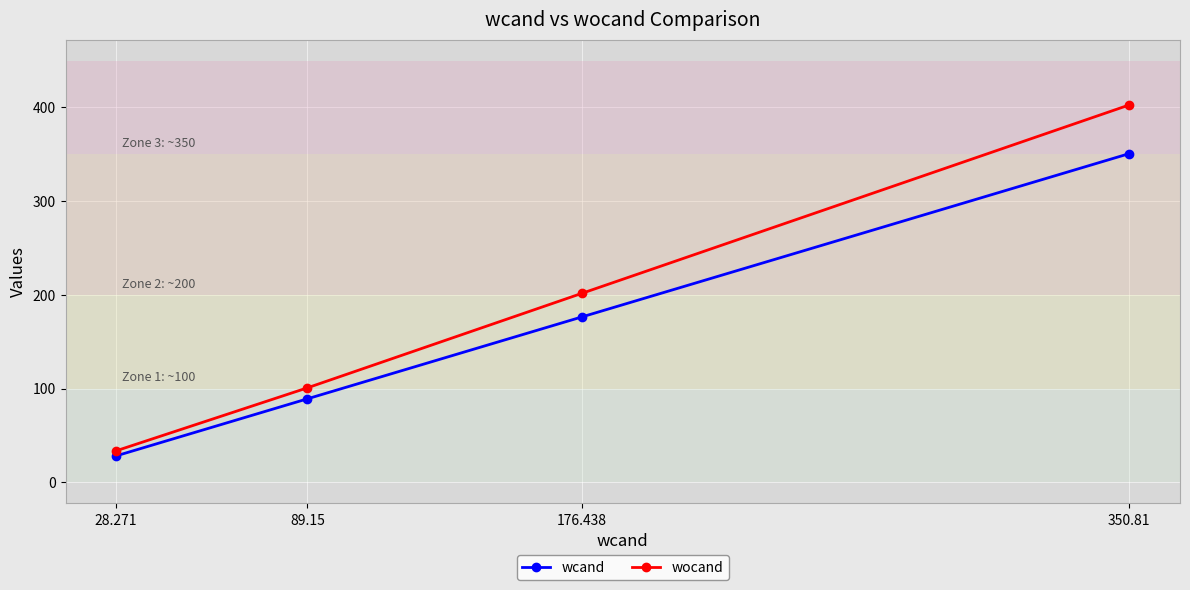

True or false: wocand has more than 2 interior local peaks.

False